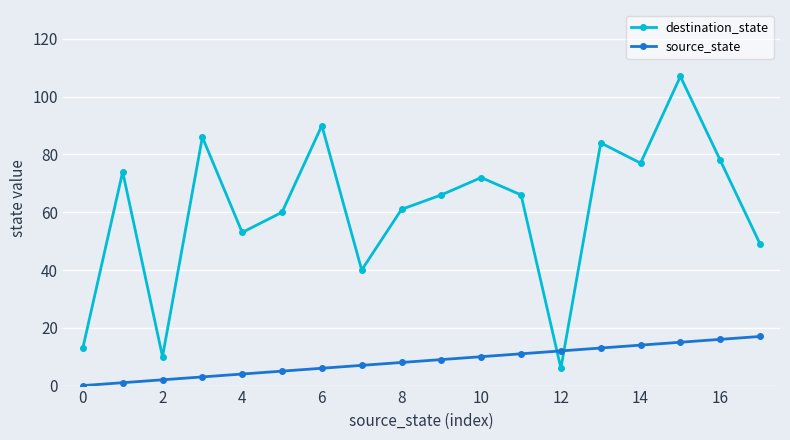

Rank the series by their average value, from lowest to highest.

source_state, destination_state